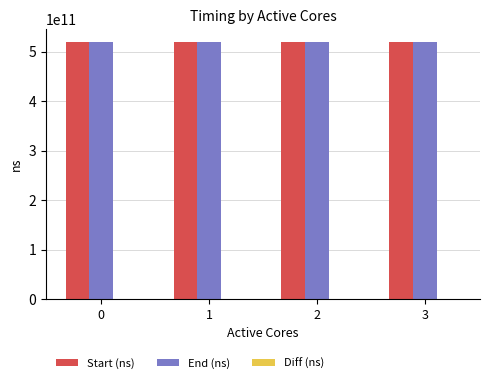

The value of Start (ns) at 2 is 896854163704. True or false?

False